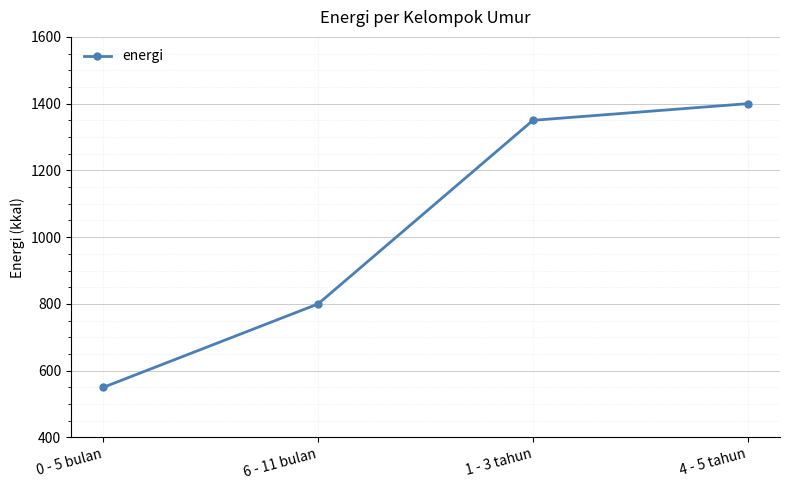

Rank the categories by value from highest to lowest.

4 - 5 tahun, 1 - 3 tahun, 6 - 11 bulan, 0 - 5 bulan